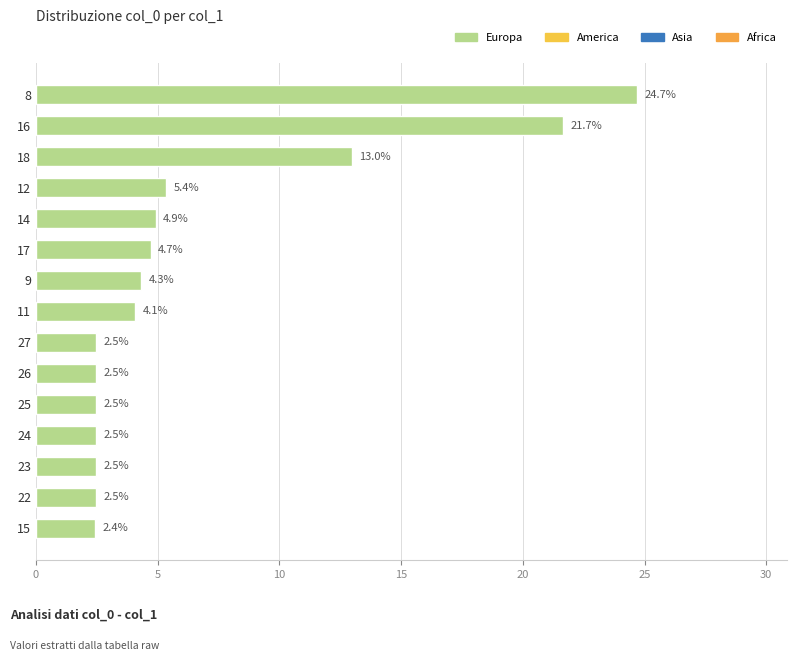

What value does the data have at 11?

4.1